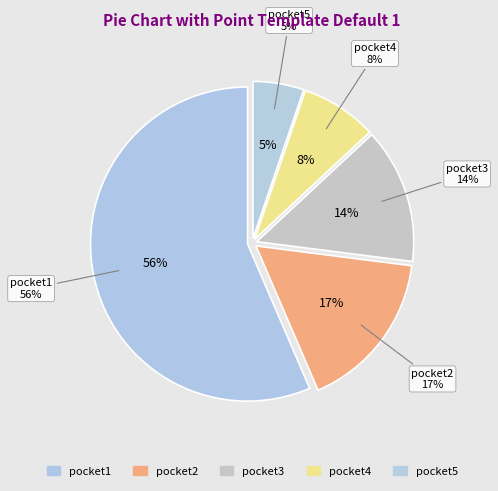

To the nearest percent, what is the combined percentage of pocket2 and pocket5?

22%